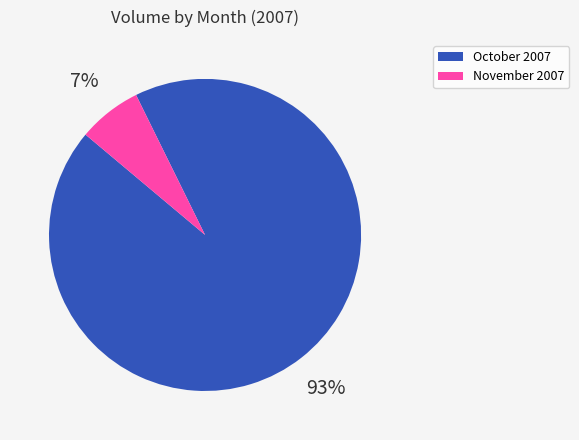

Is there a majority slice in this chart?

Yes